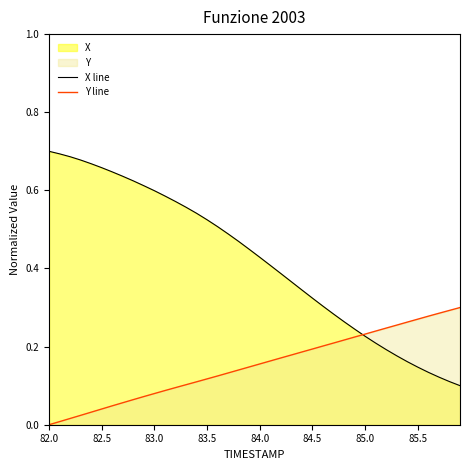

Which series has the widest spread of values?

X line